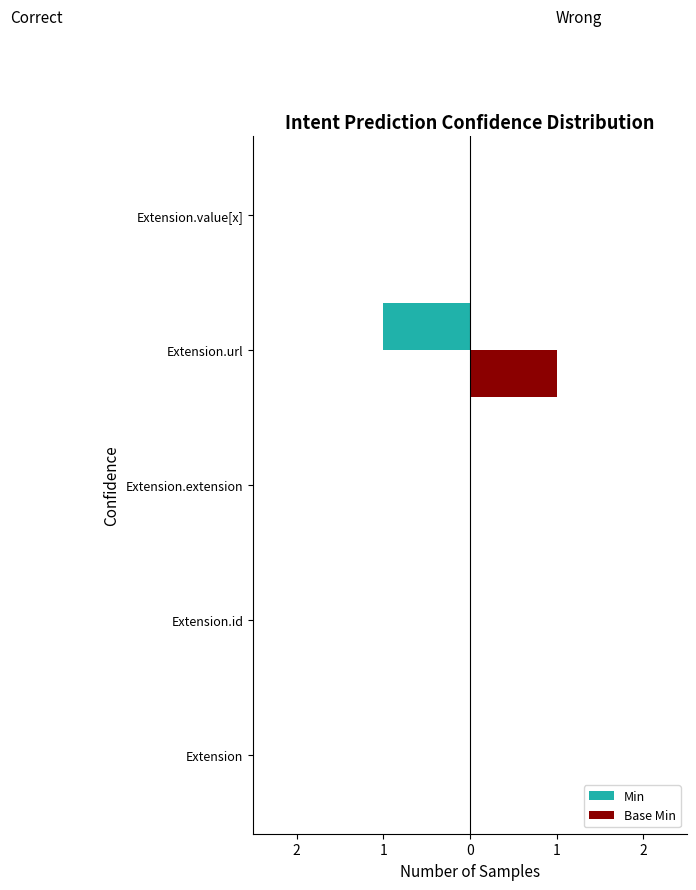

What are all the series names shown in the legend?

Min, Base Min